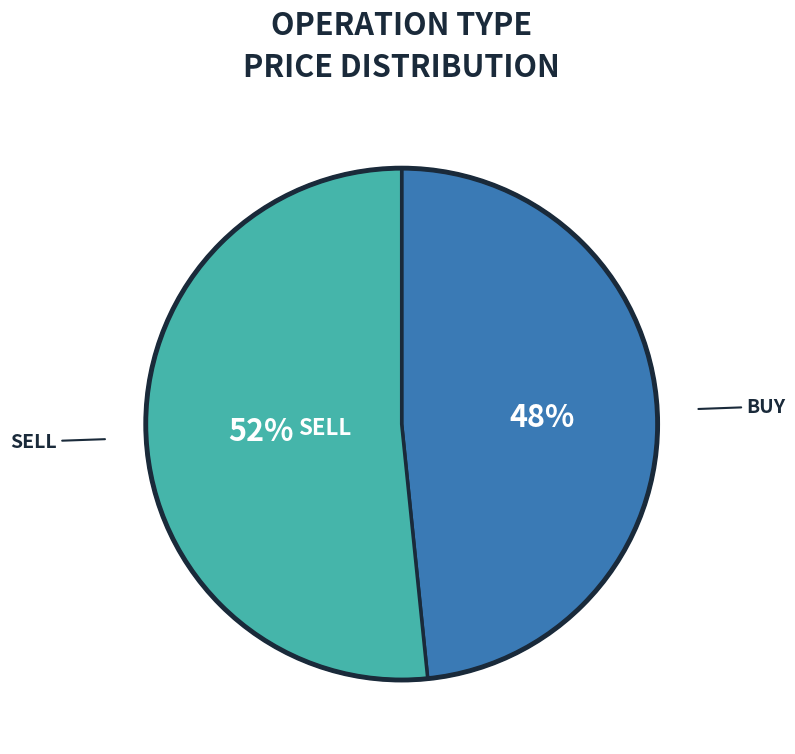

Is there any slice that represents more than half of the pie?

Yes